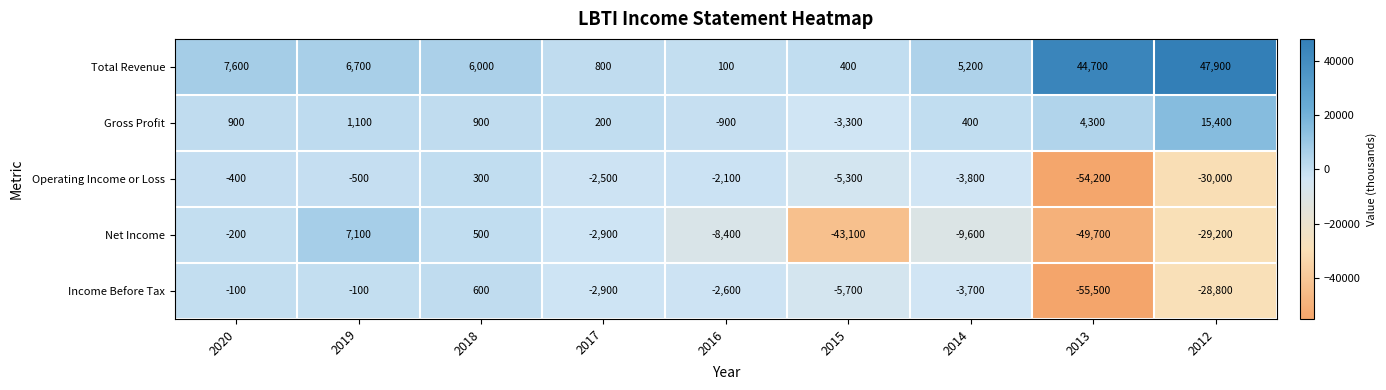

The Gross Profit series shows 15400 at 2012. True or false?

True